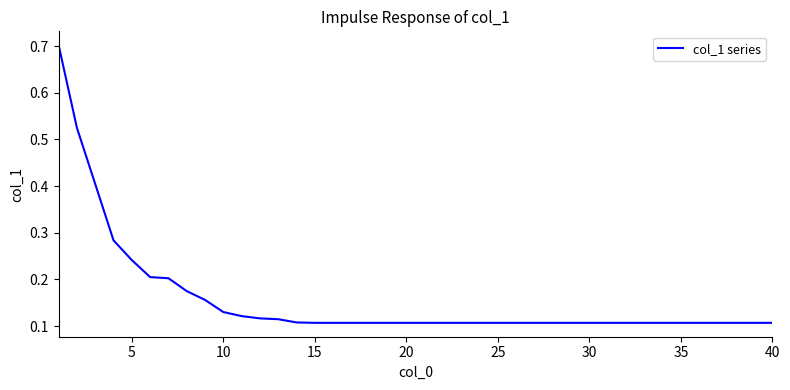

What is the maximum value shown in the chart?

0.7